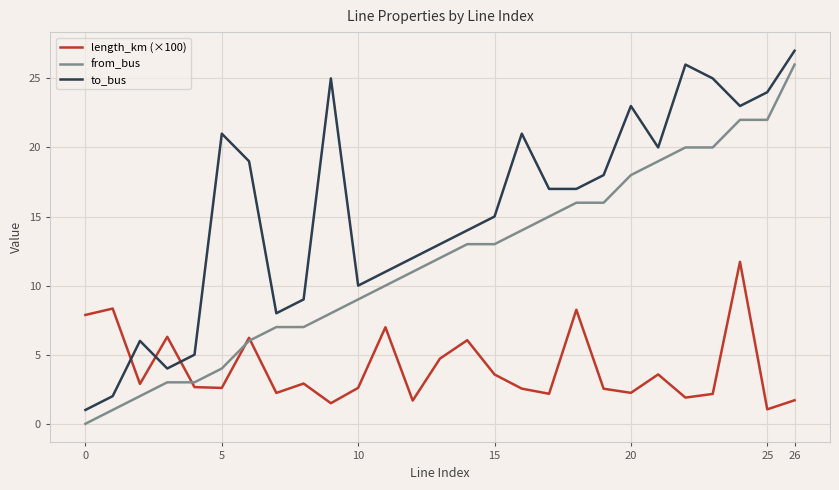

How many series are shown in this chart?

3